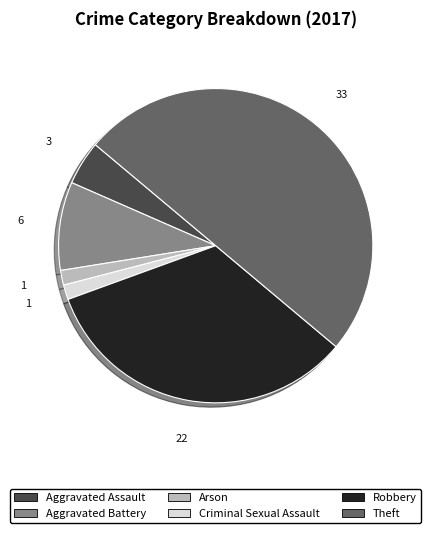

How many segments does this pie chart have?

6